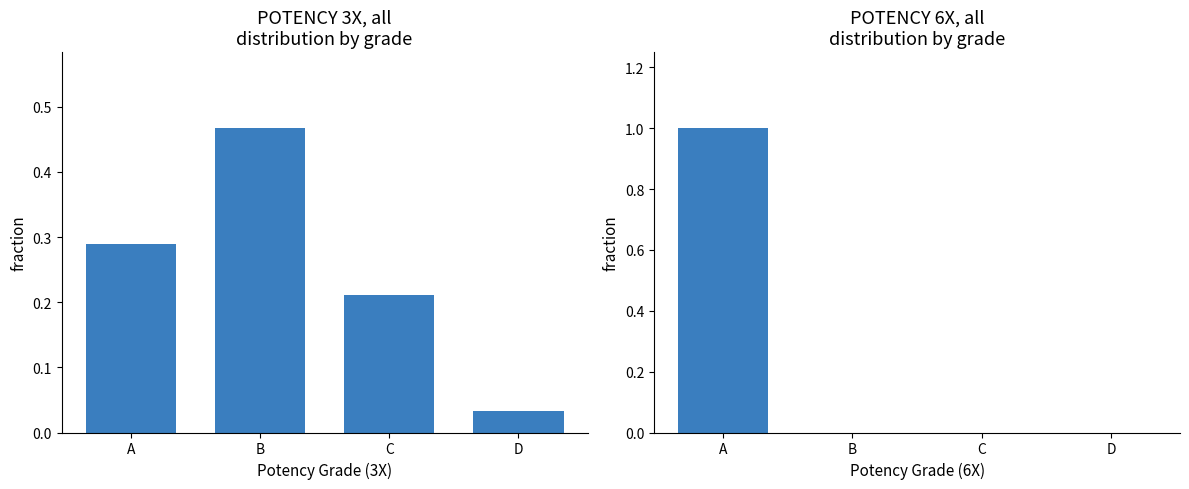

What is the difference between the highest and lowest values at B?

0.5